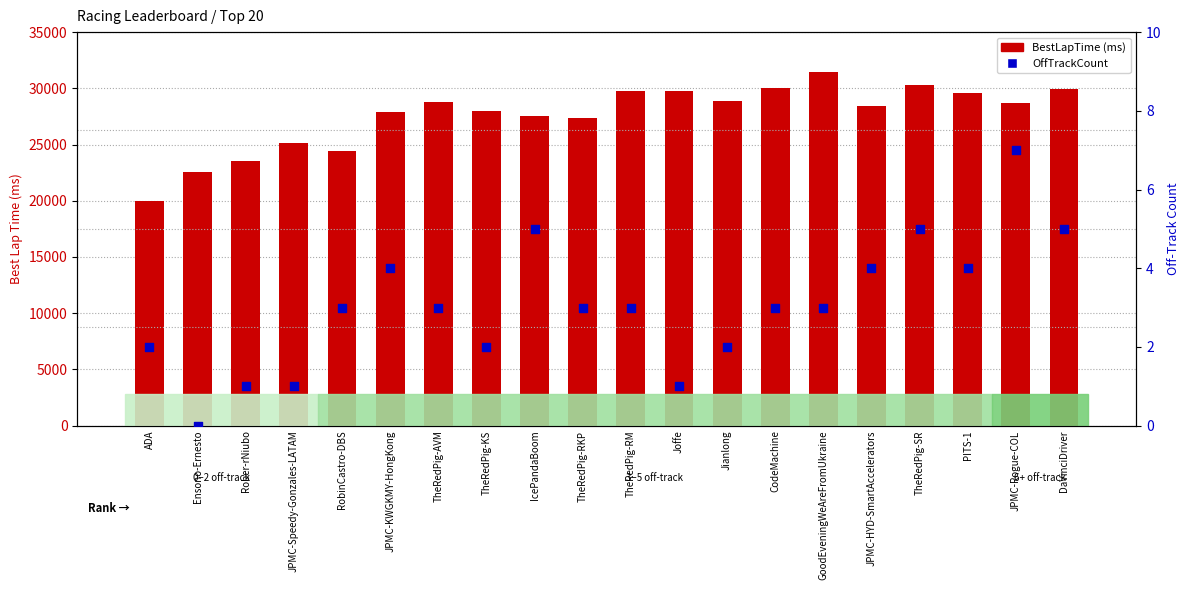

Which series reaches the minimum Y coordinate?

OffTrackCount